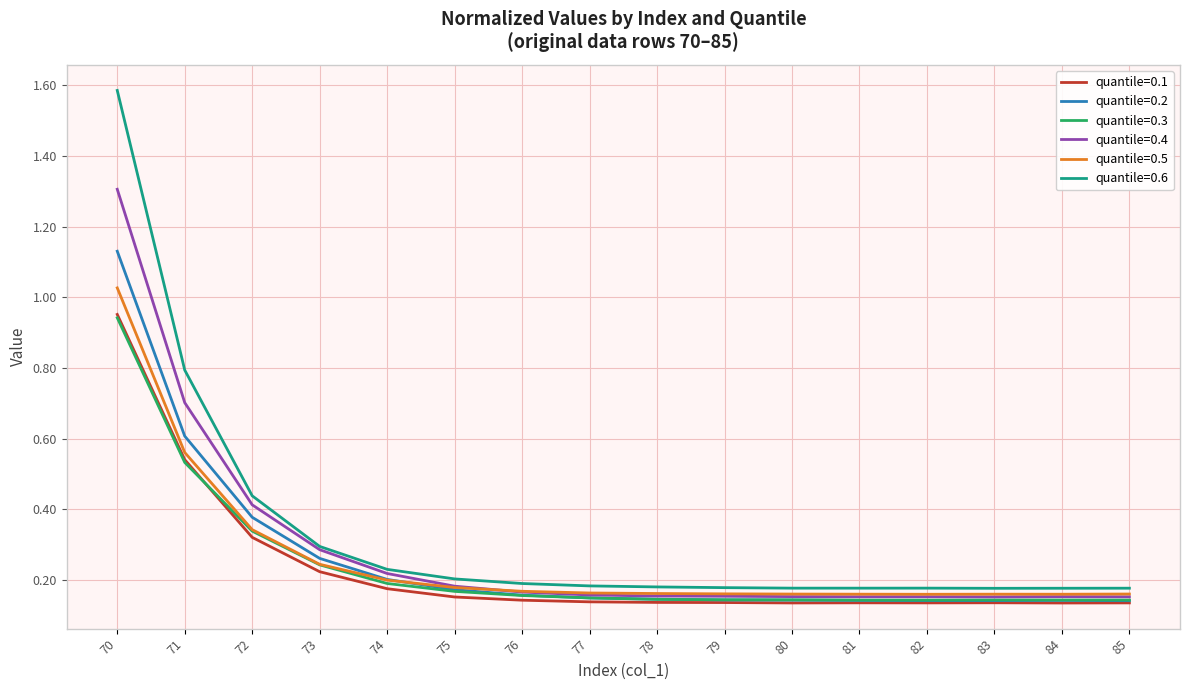

Which series has the widest spread of values?

quantile=0.6